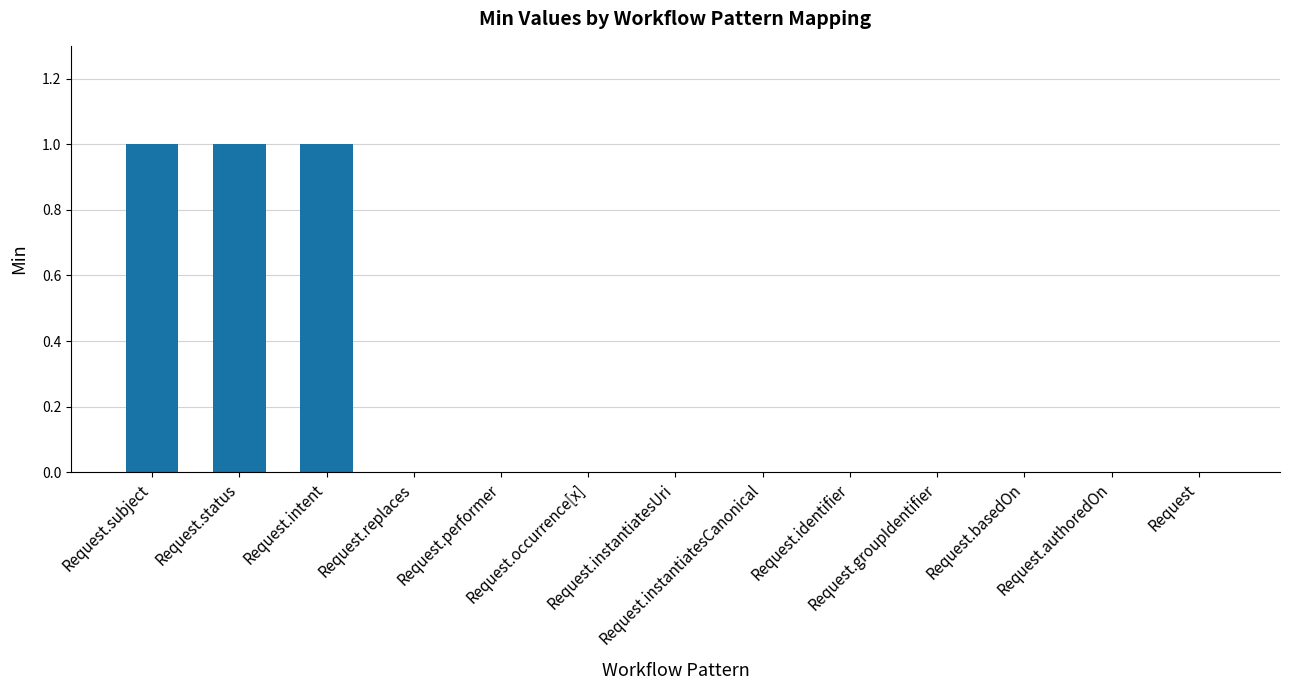

Count the values in the range 0 to 1.

13